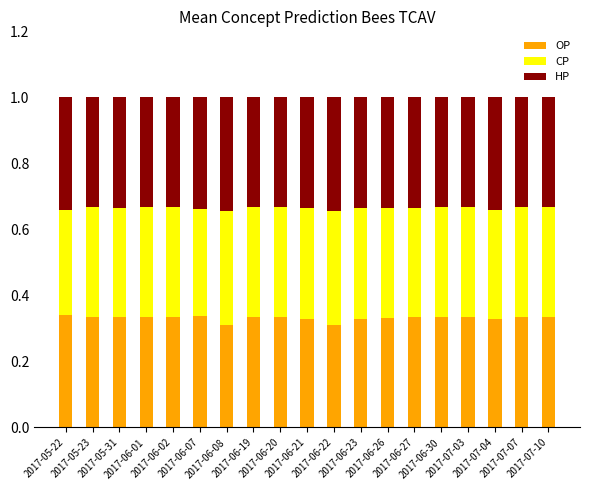

What is the average value of the HP series?

0.3